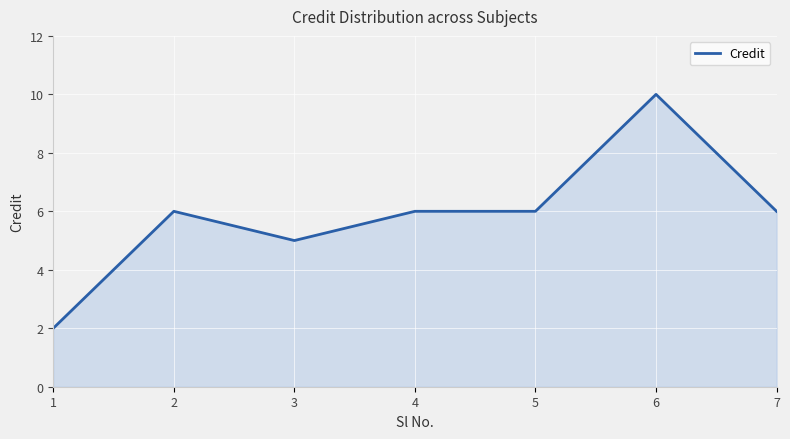

What is the greatest value displayed?

10